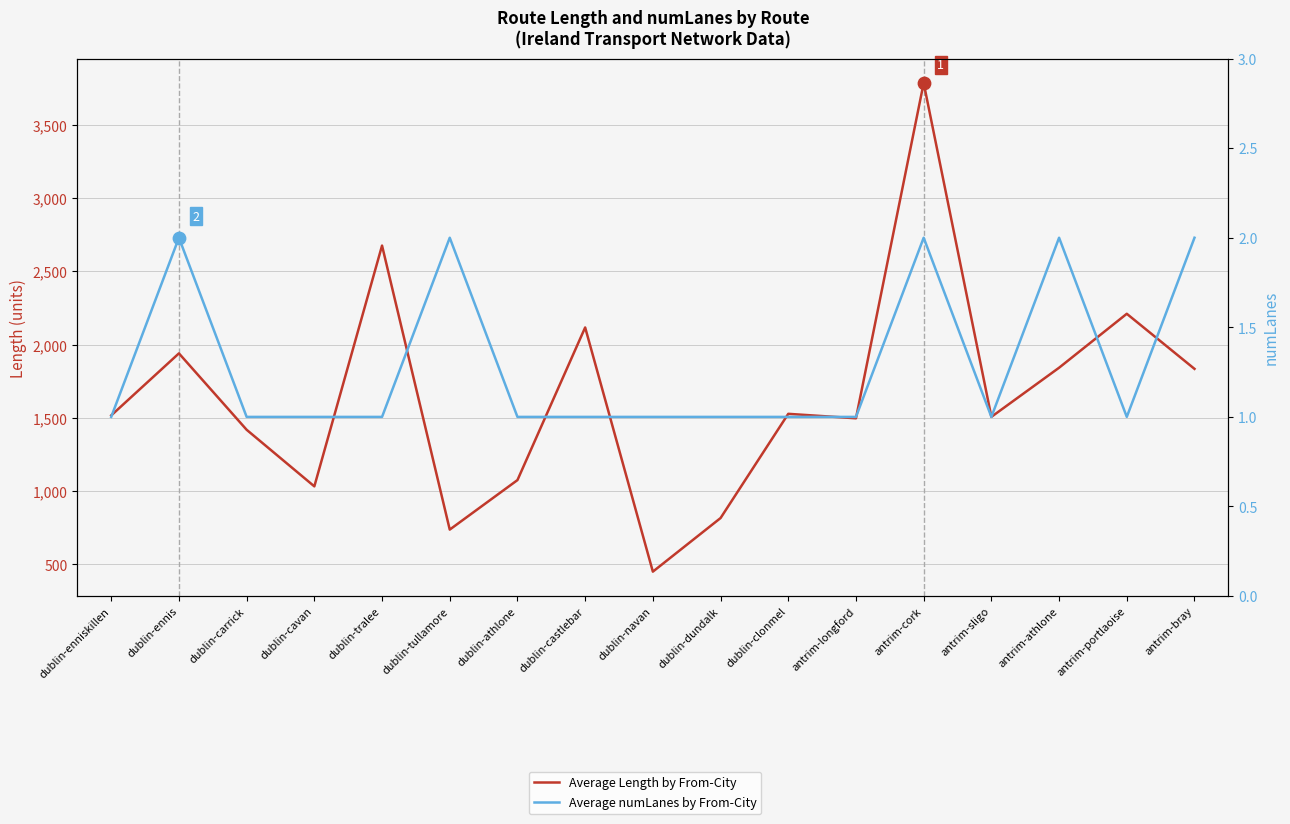

What are all the series names shown in the legend?

Average Length by From-City, Average numLanes by From-City